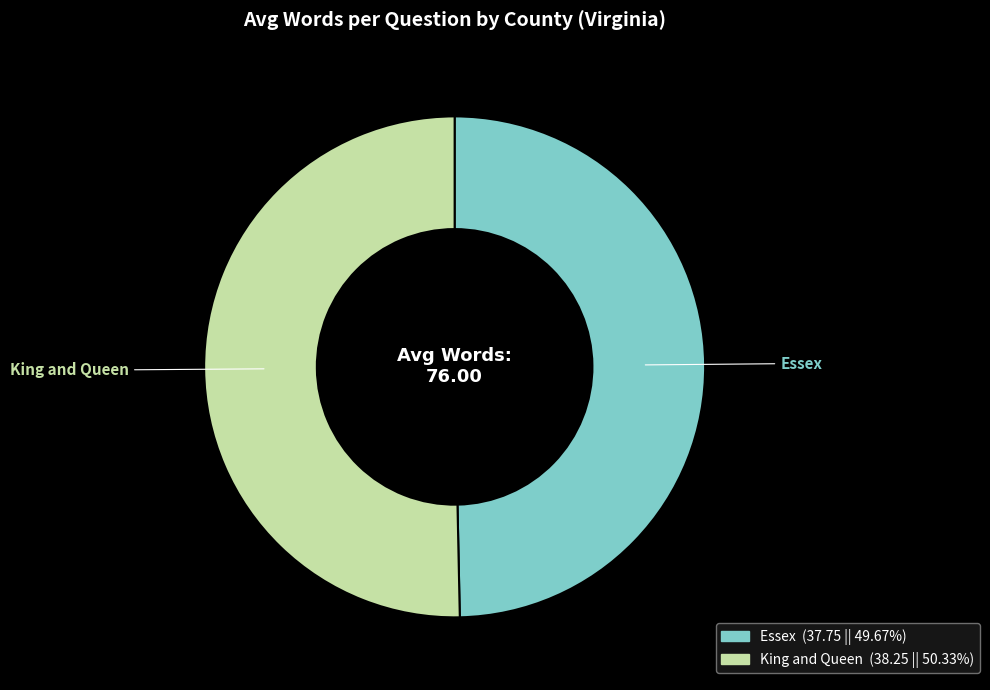

Combined, do King and Queen and Essex account for over 50%?

Yes